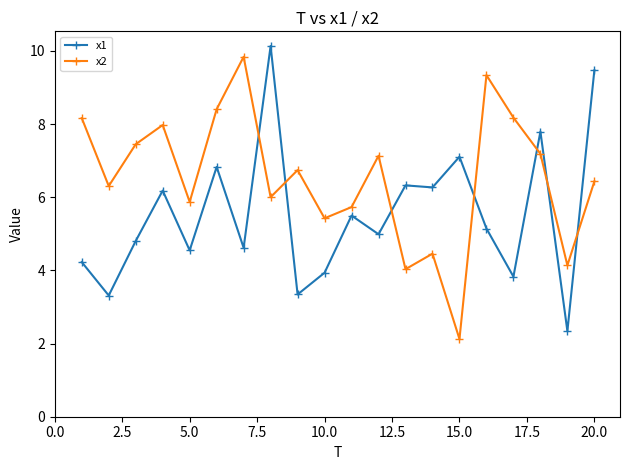

True or false: x1 has more than 1 interior local peaks.

True